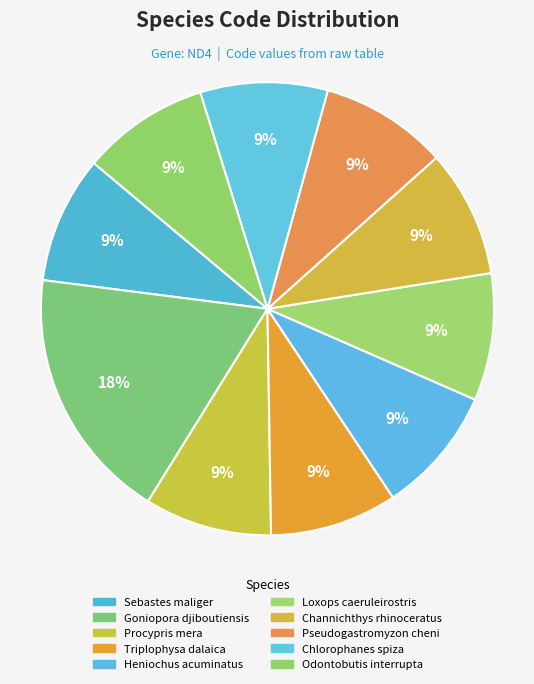

Does any single category account for the majority?

No